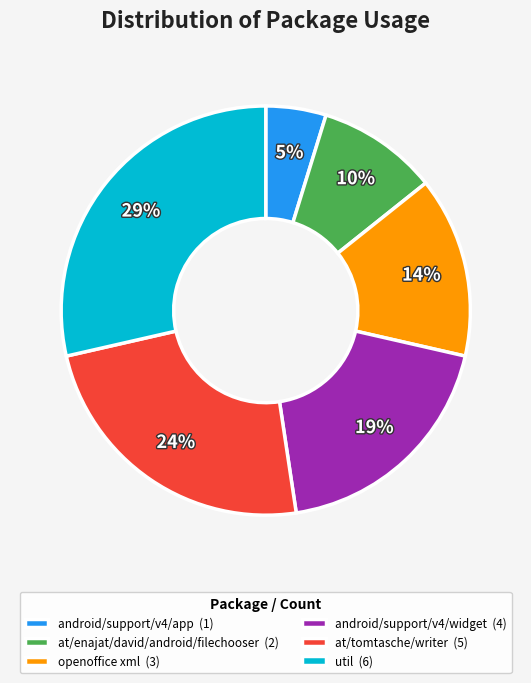

To the nearest percent, what is the combined percentage of at/tomtasche/writer and util?

52%